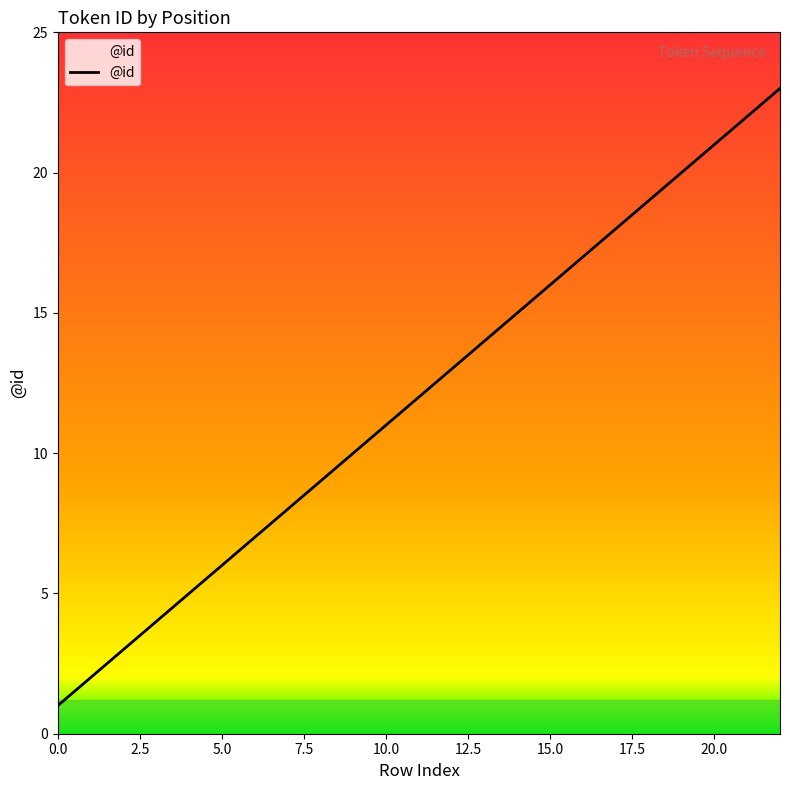

What is the maximum value shown in the chart?

23